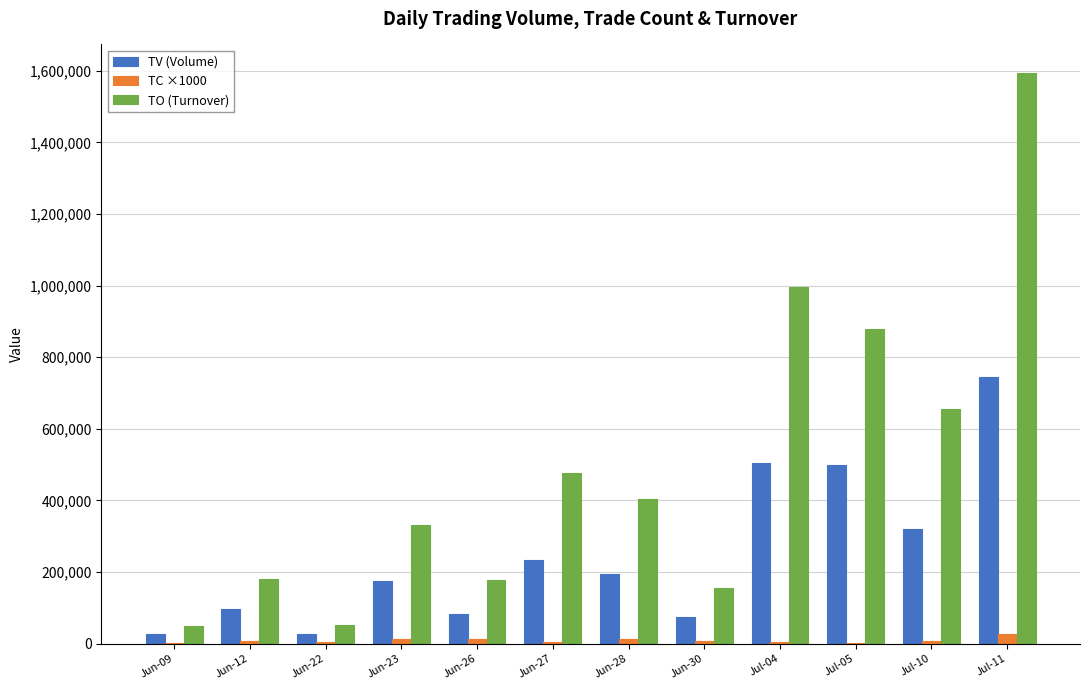

Which label corresponds to the largest value in the chart?

Jul-11